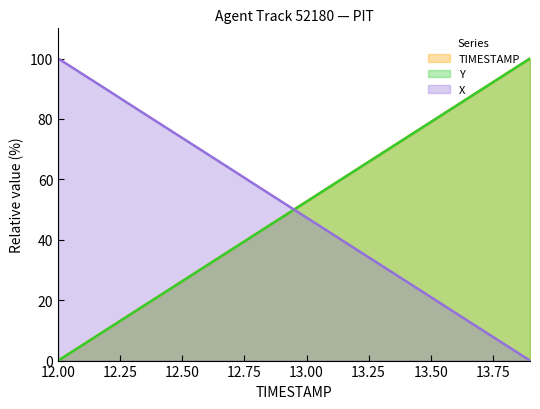

True or false: TIMESTAMP and Y intersect in this chart.

False